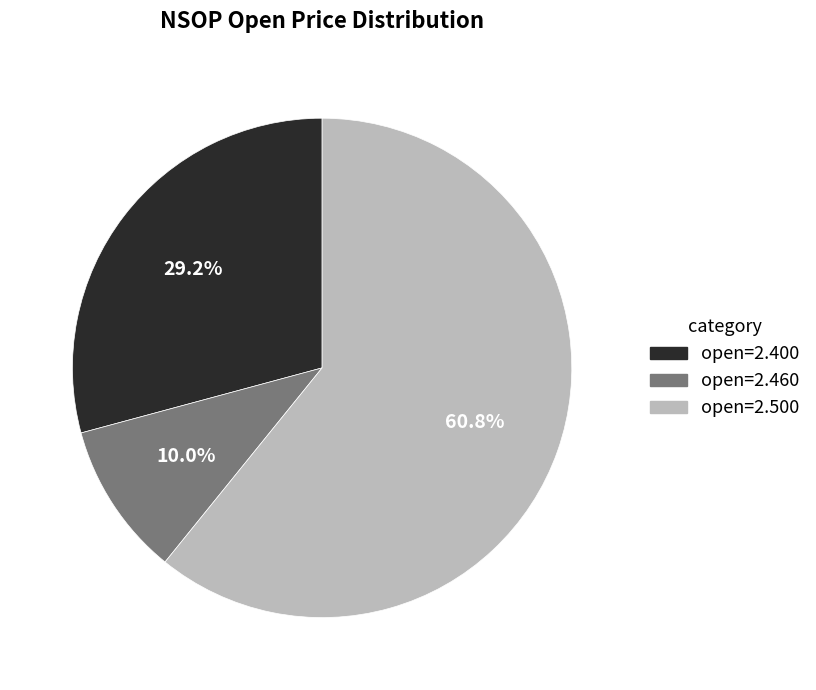

Does any single category account for the majority?

Yes